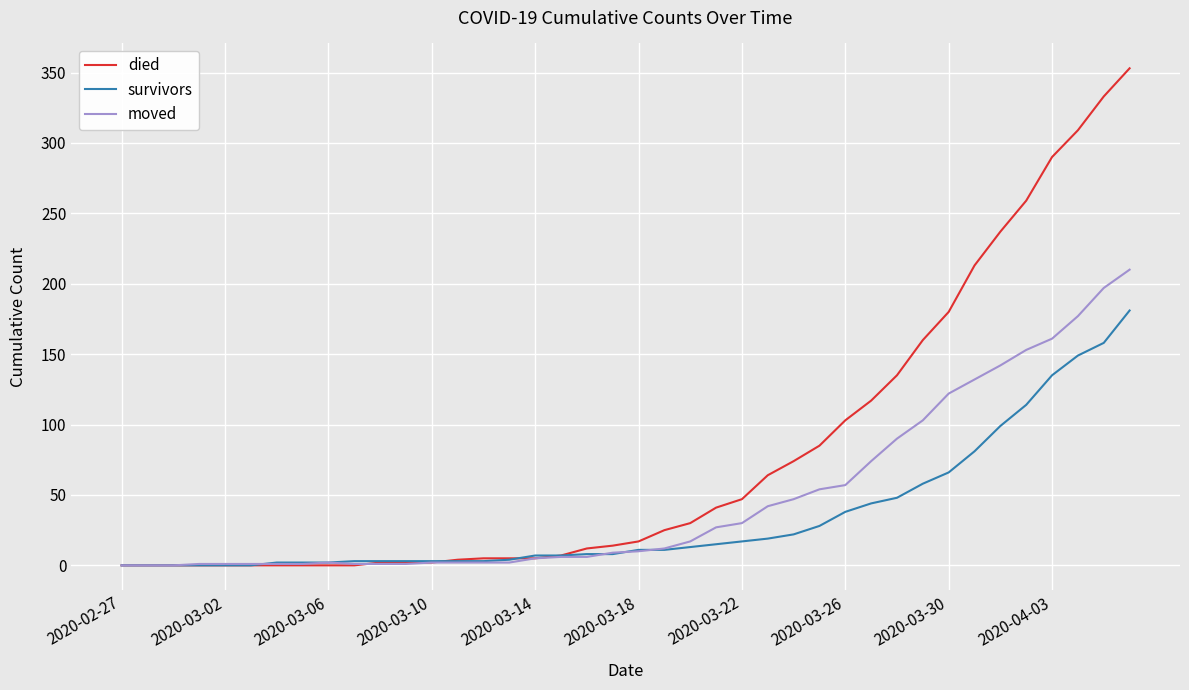

Which series has the widest spread of values?

died